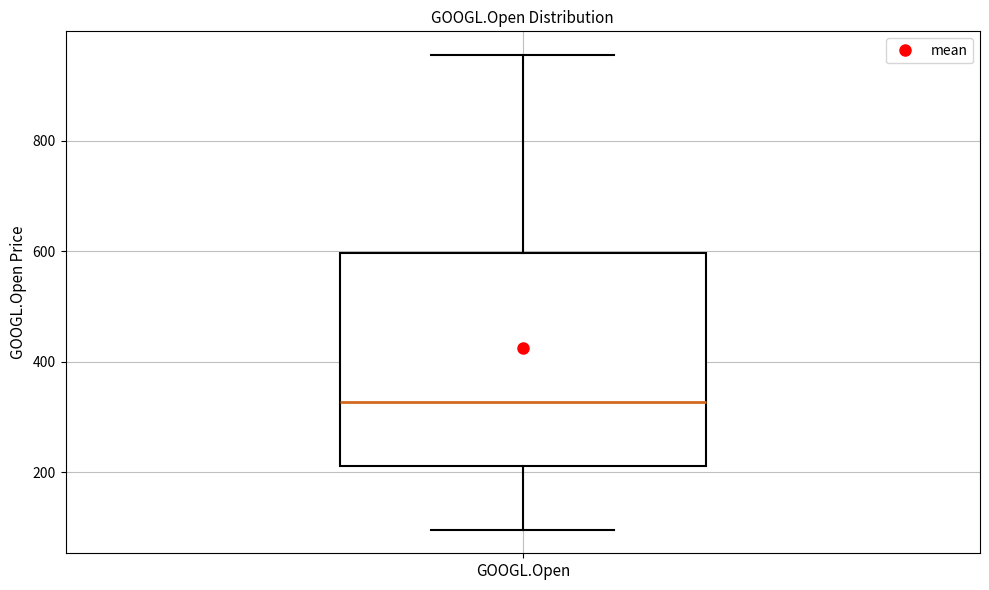

Where does the upper whisker of the box for GOOGL.Open end on the y-axis? The values are not printed on the chart, so give them approximately, as read against the axis.

960